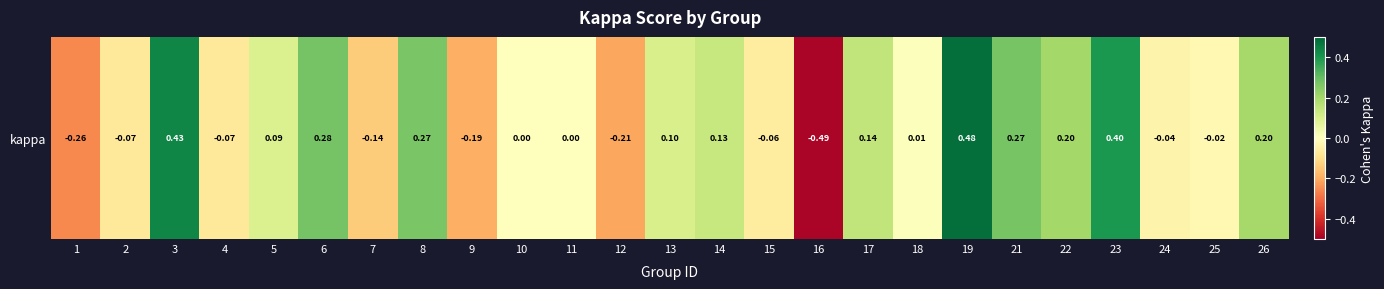

At which category does the chart reach its minimum across all series?

16